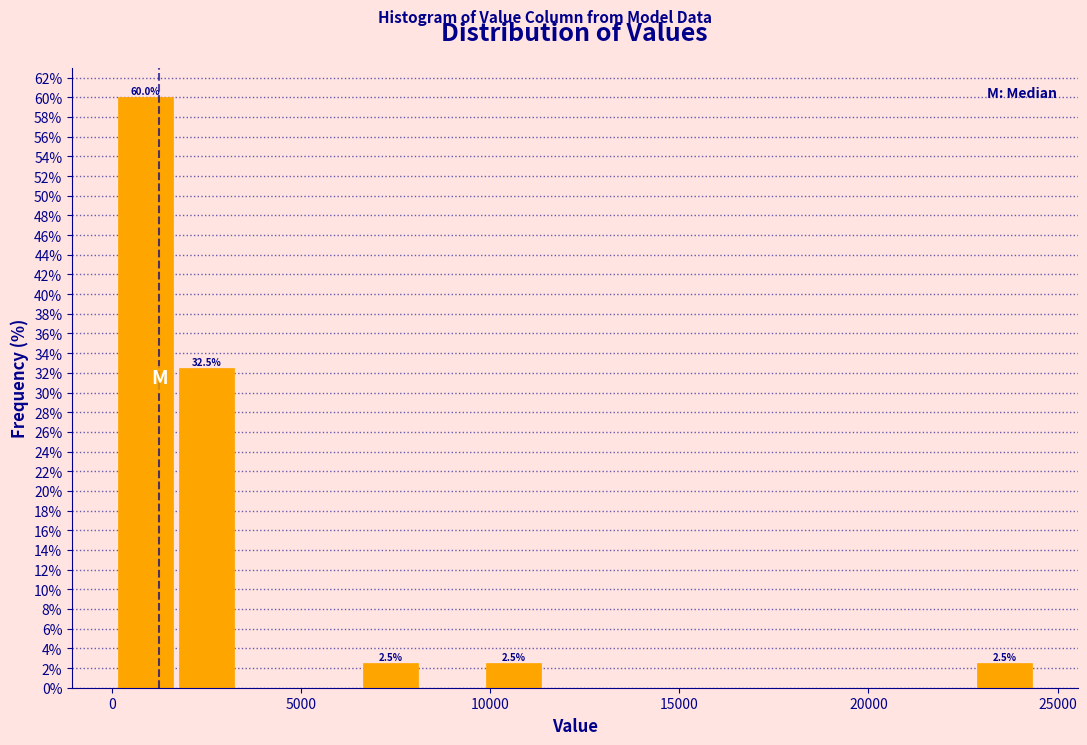

Read against the x-axis, roughly where is the centre of the tallest bar?

1000